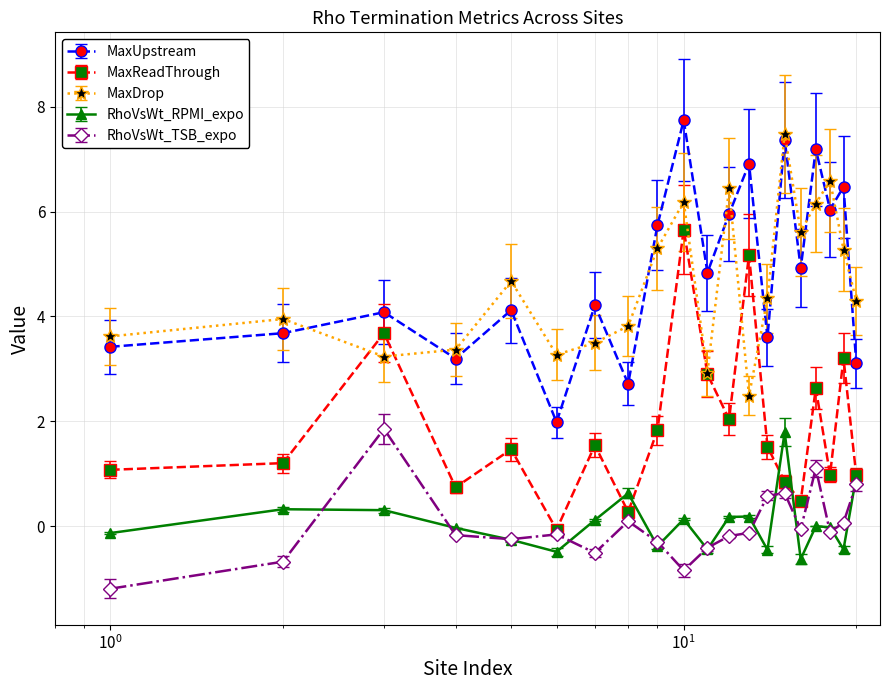

How many lines are shown in the chart?

5